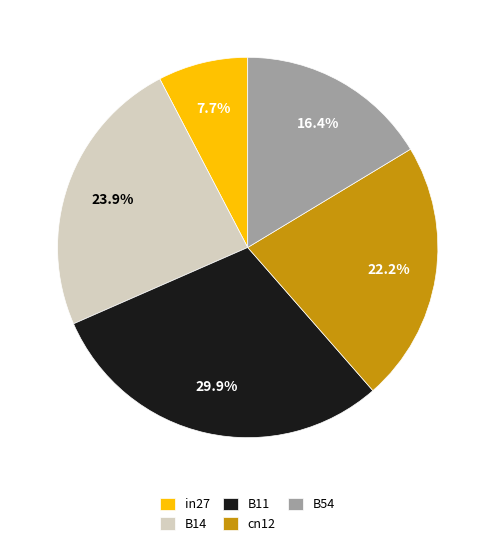

Do in27 and cn12 together represent more than half of the pie?

No